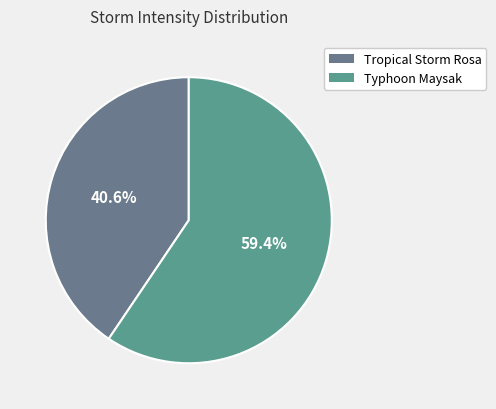

What is the smallest slice in the pie chart?

Tropical Storm Rosa